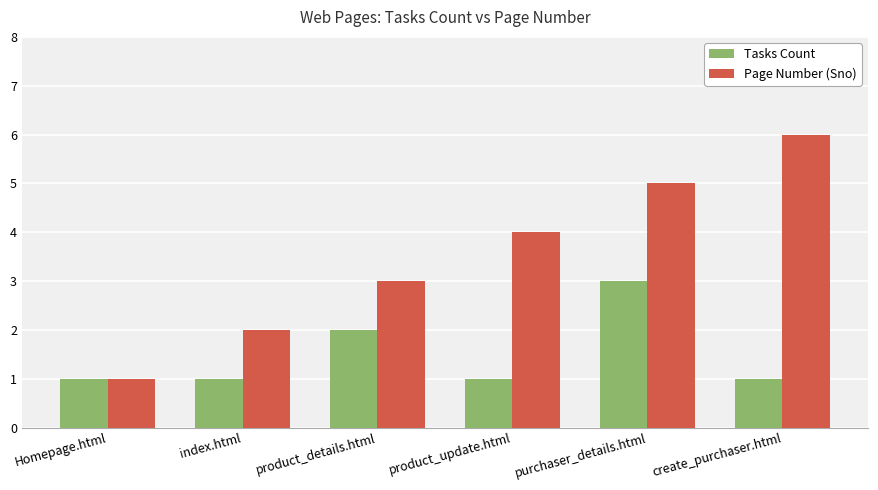

What is the sum of all Page Number (Sno) values?

21